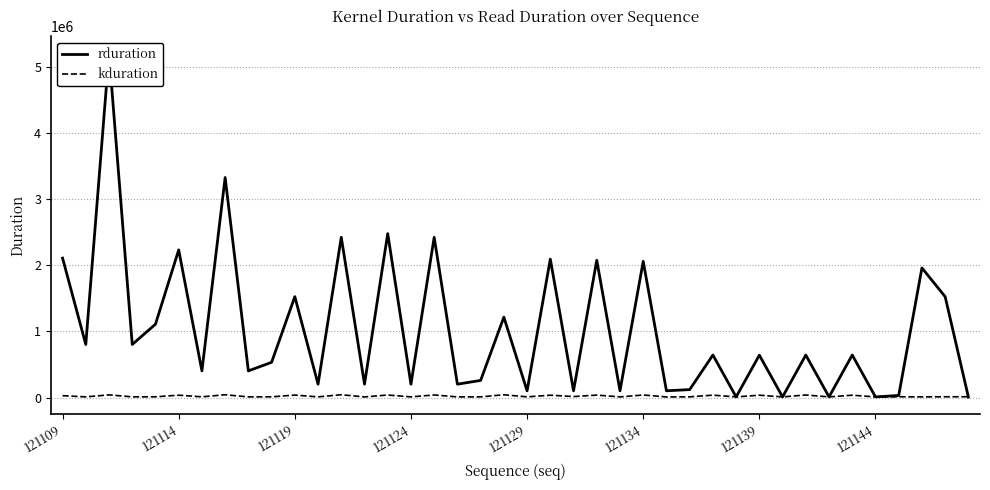

Is it true that kduration equals 35973 at 121139?

True